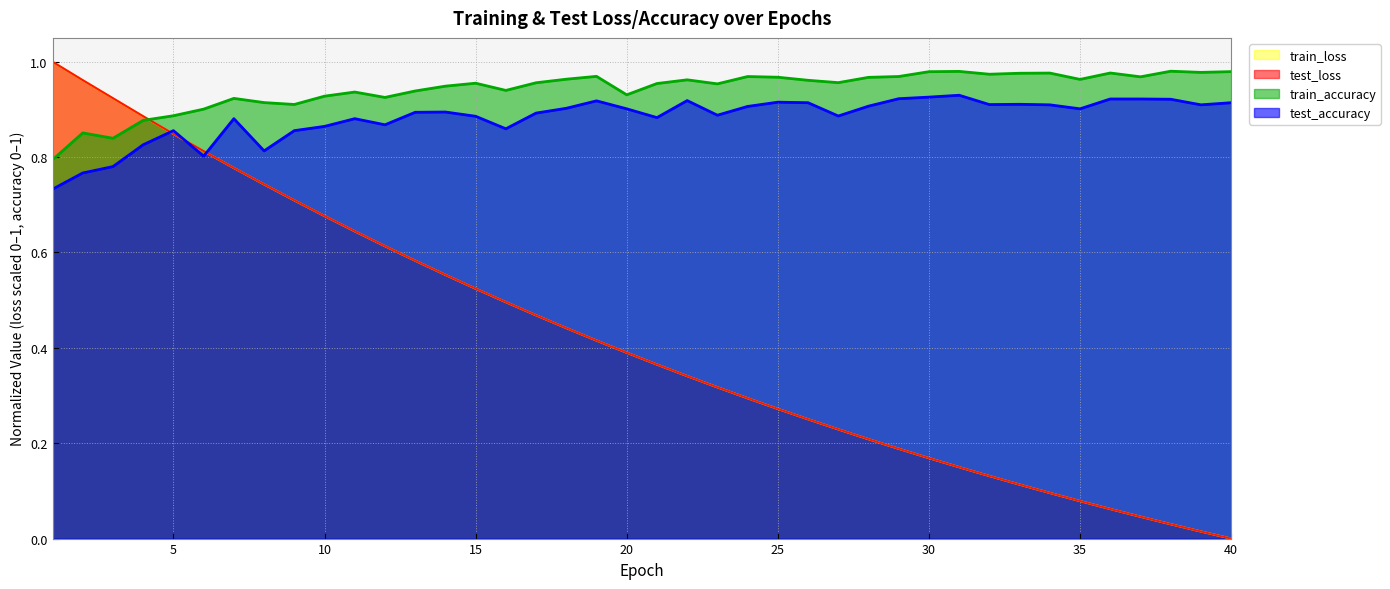

What is the value of the test_loss point at the 28th from the left?

0.2